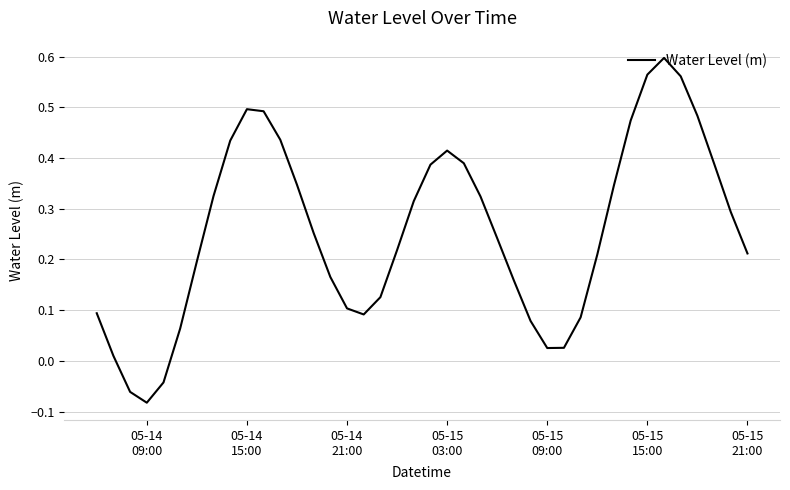

Is this an area chart (filled region under the line)?

No